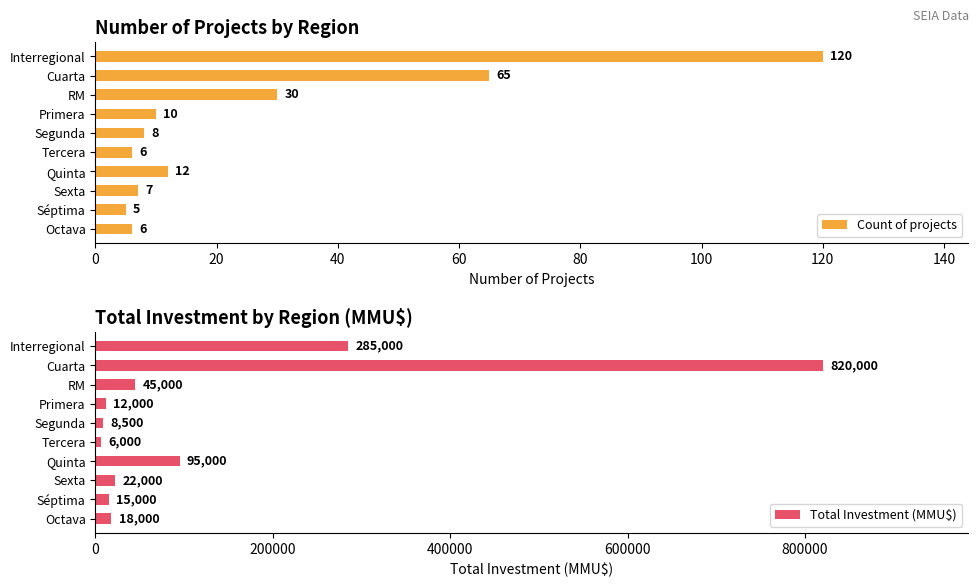

List the labels in order of Total Investment (MMU$) value, smallest first.

Tercera, Segunda, Primera, Séptima, Octava, Sexta, RM, Quinta, Interregional, Cuarta